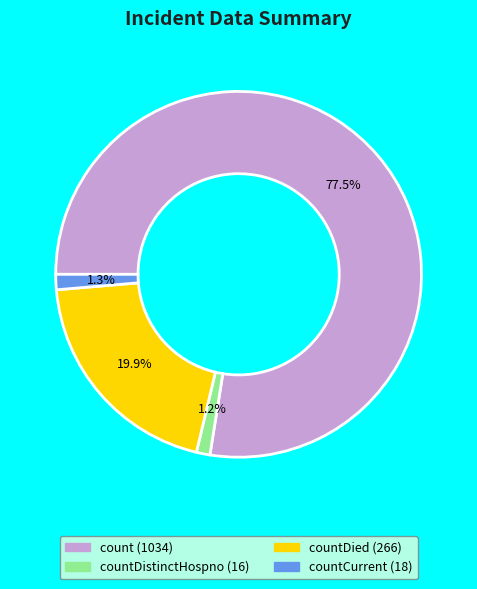

To the nearest percent, what is the average slice percentage?

25%